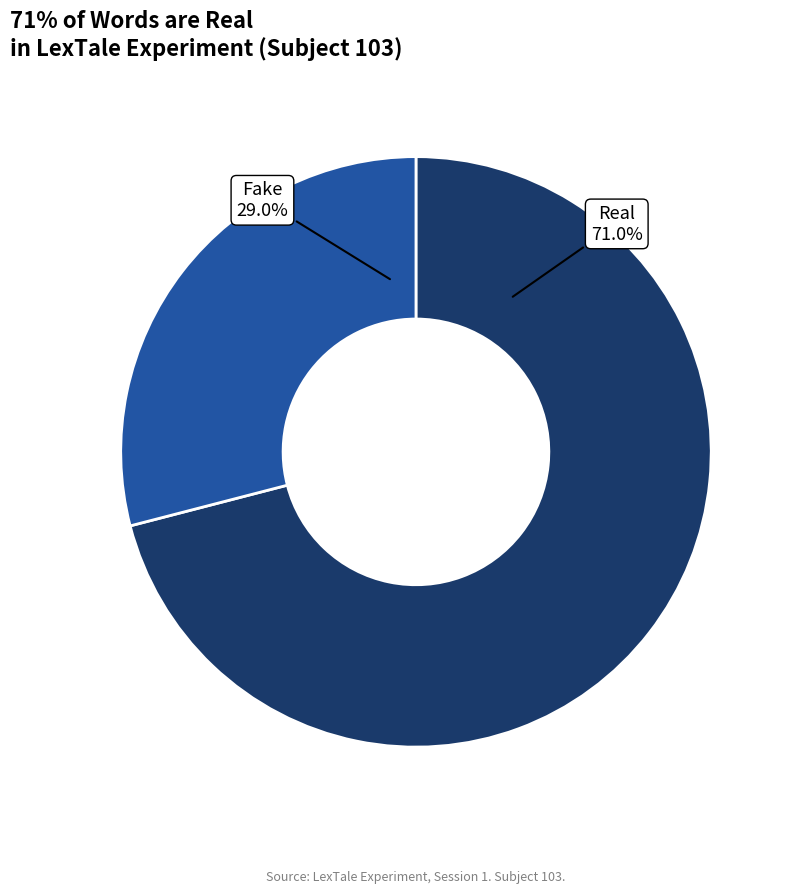

Count the number of slices in the pie.

2